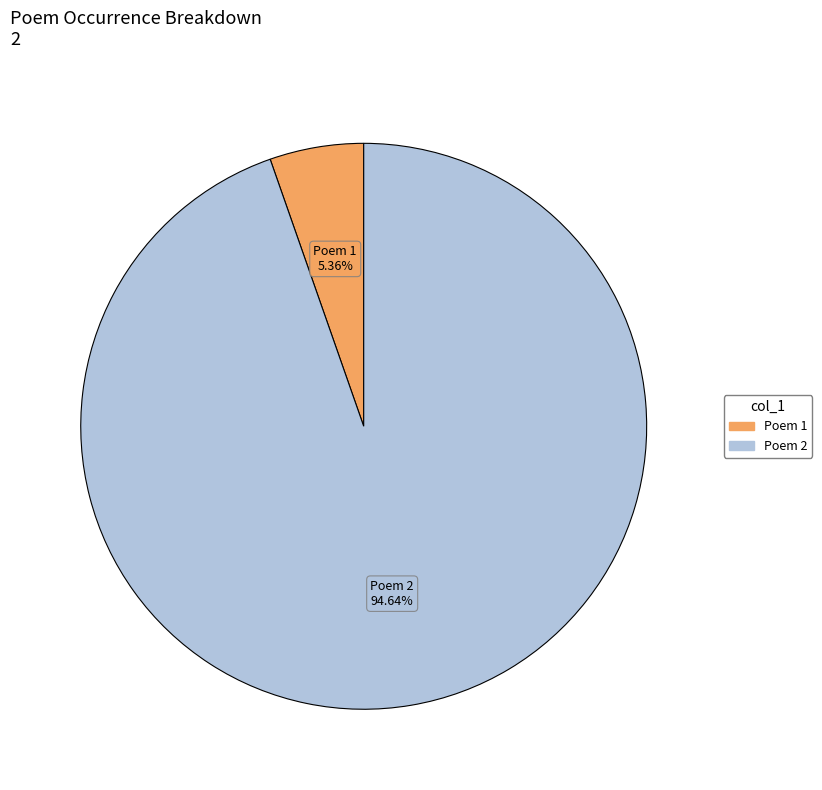

How many slices are in this pie chart?

2